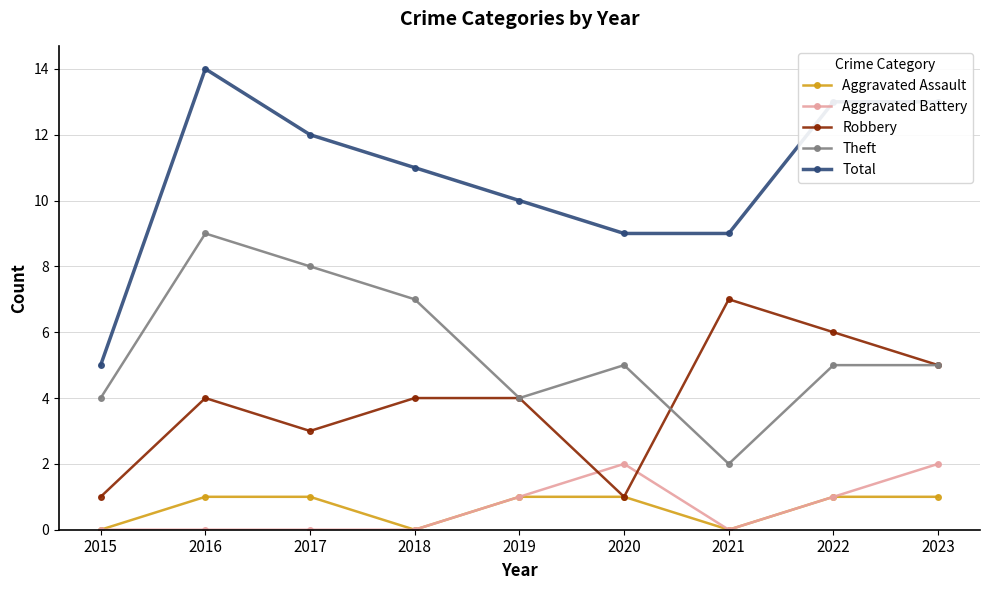

True or false: Aggravated Assault and Theft intersect in this chart.

False